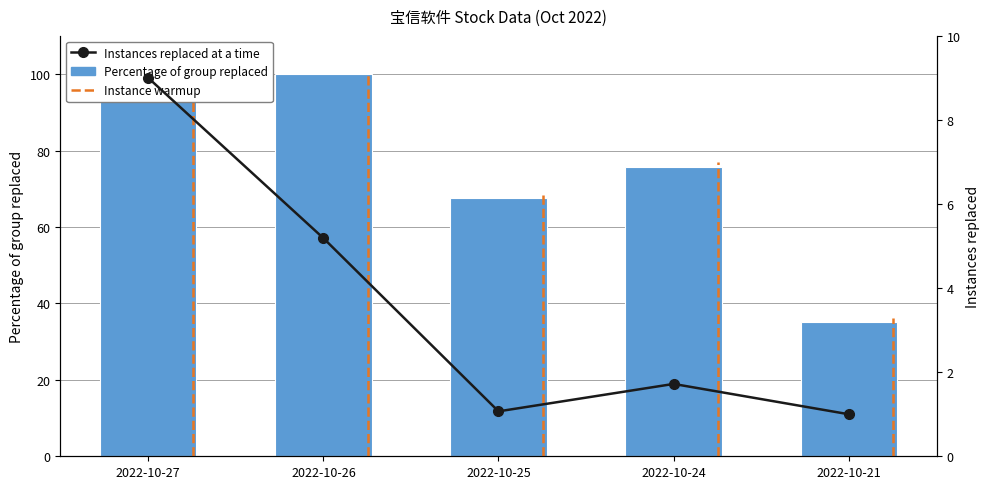

Rank the categories by Percentage of group replaced value from highest to lowest.

2022-10-26, 2022-10-27, 2022-10-24, 2022-10-25, 2022-10-21